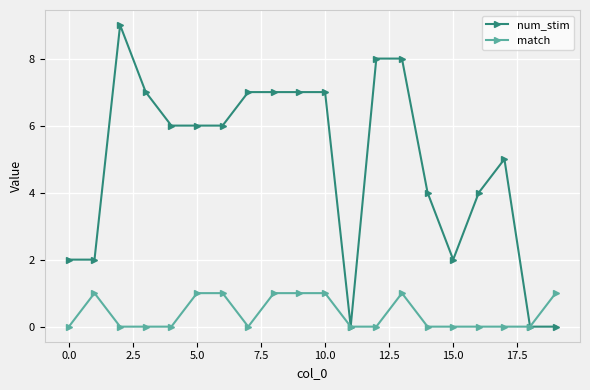

Which series has the largest total across all categories?

num_stim